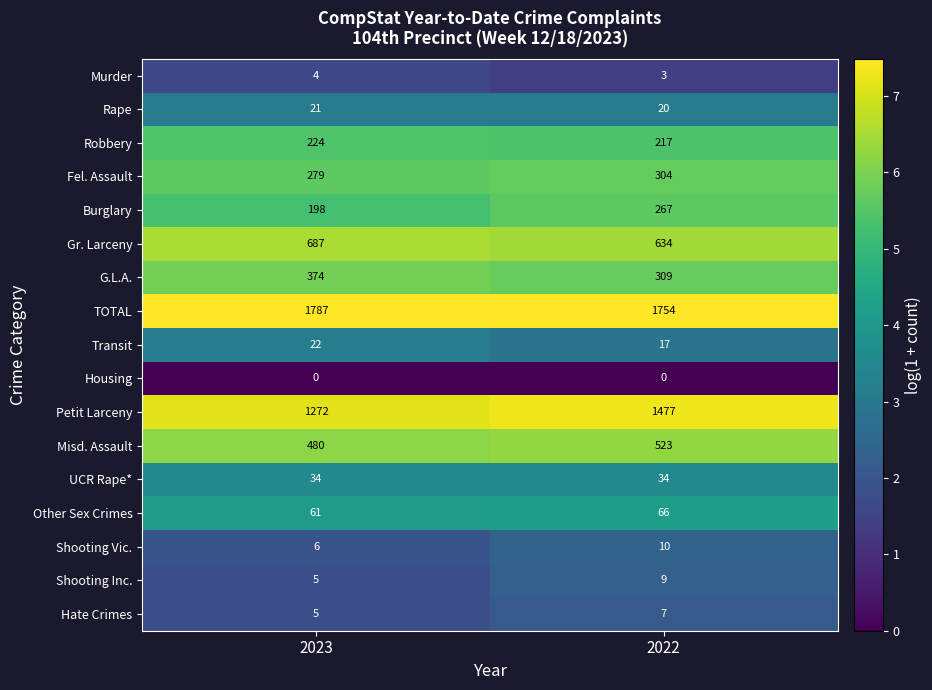

Rank the categories by Burglary value from highest to lowest.

2022, 2023